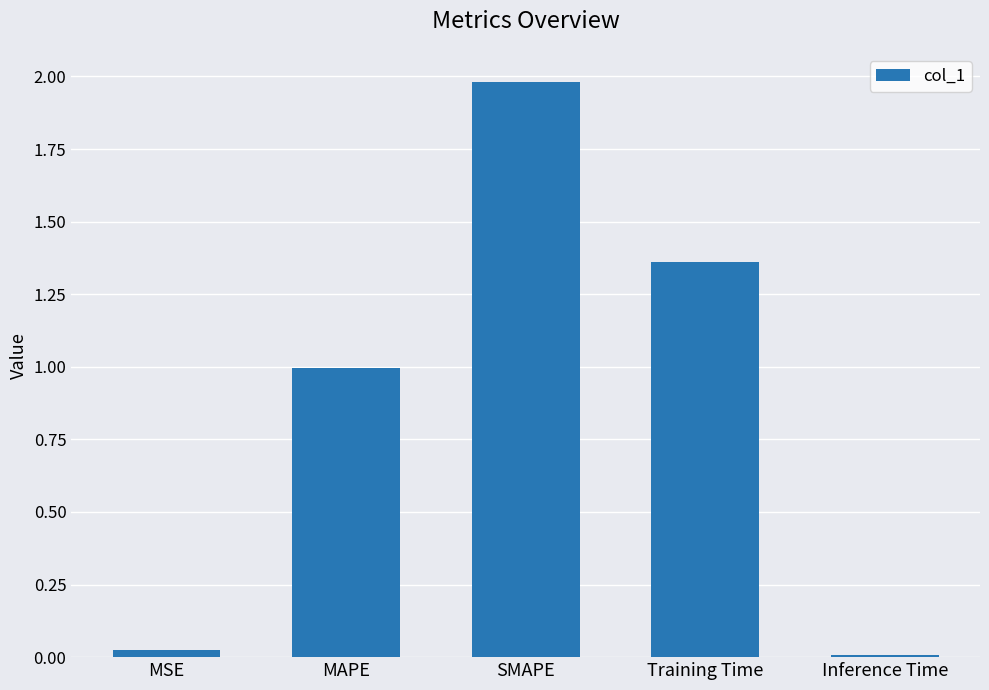

The chart shows a value of 0.0 at Inference Time. True or false?

True